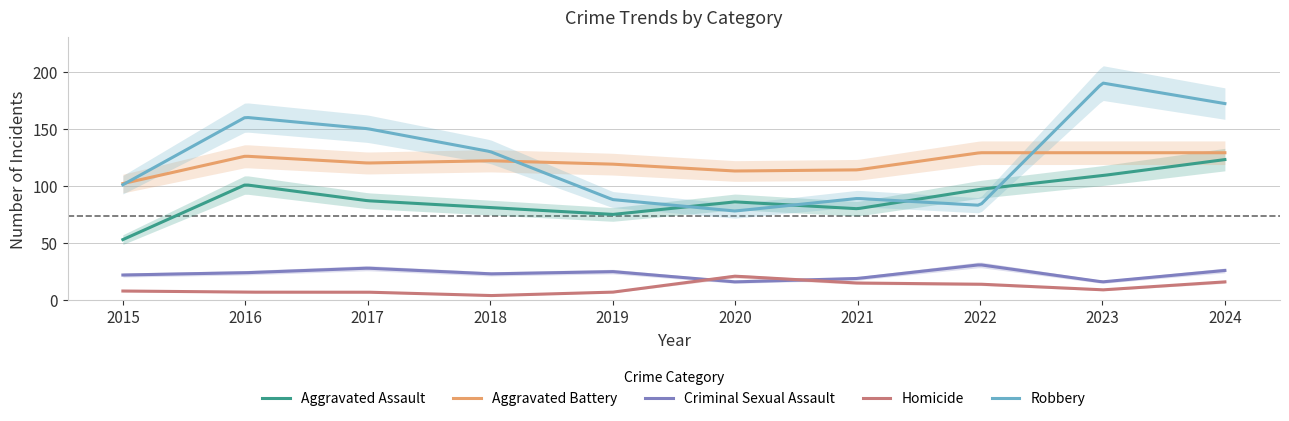

At which label does Homicide reach its peak?

2020